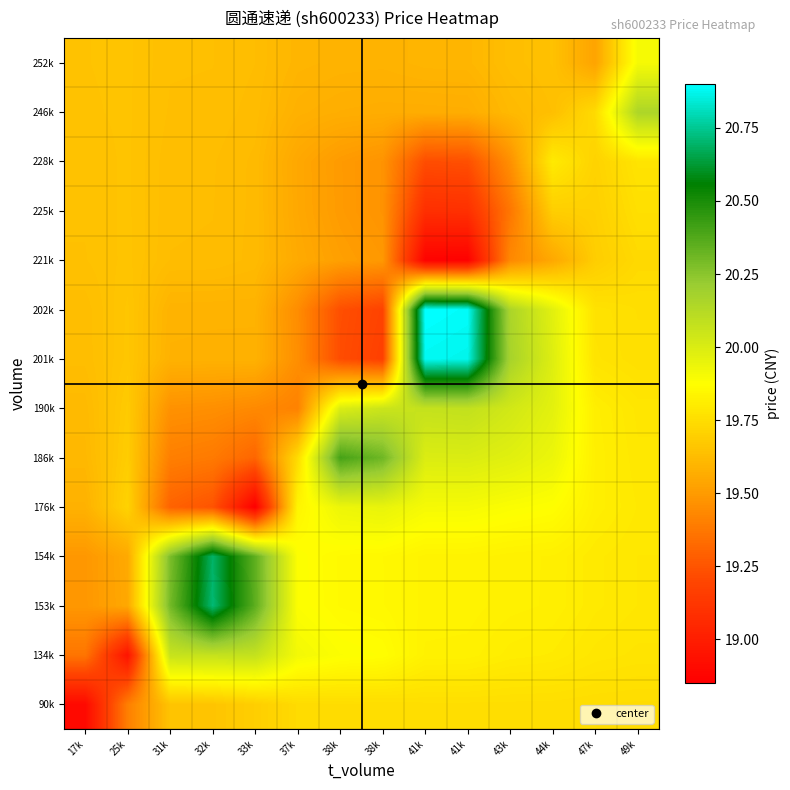

What is the greatest value displayed?

20.9